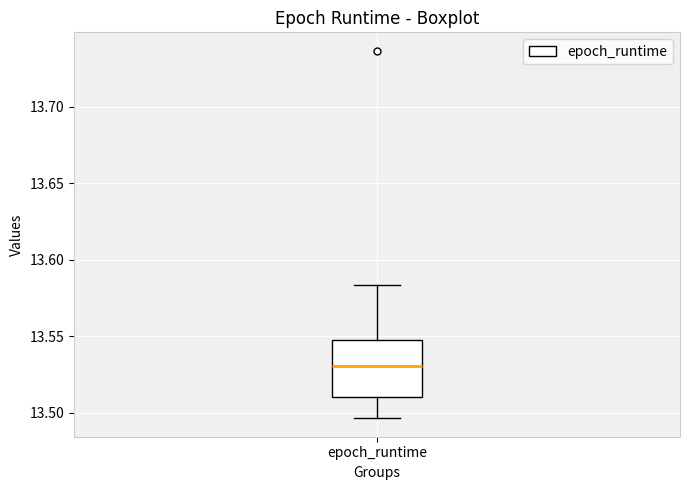

Where does the upper whisker of the box for epoch_runtime end on the y-axis? The values are not printed on the chart, so give them approximately, as read against the axis.

13.585